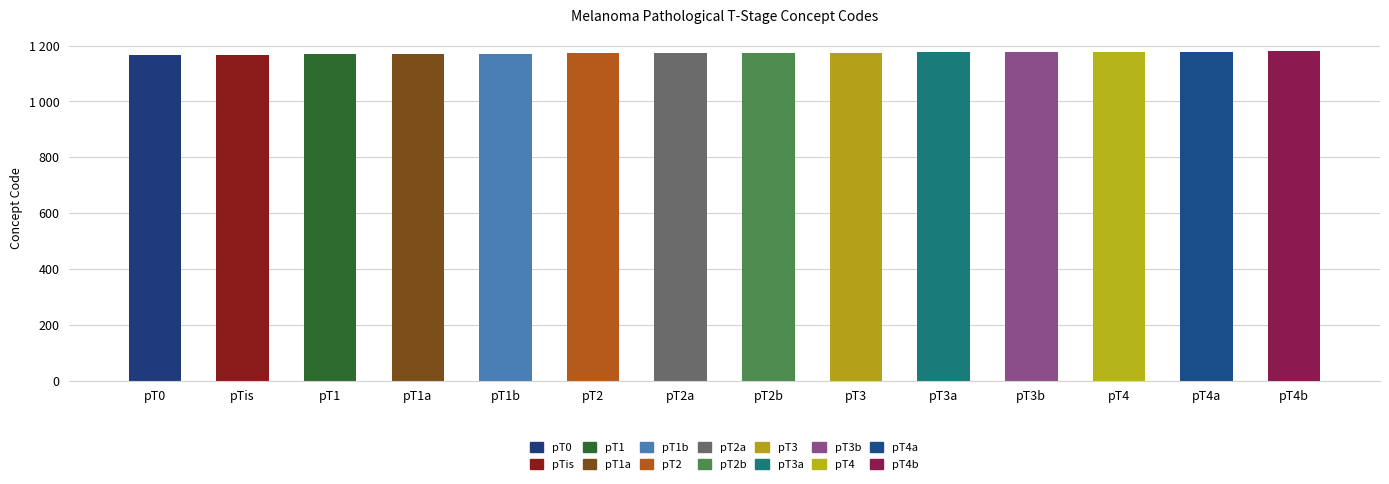

Where is the data nearest to the value 1173?

pT2a